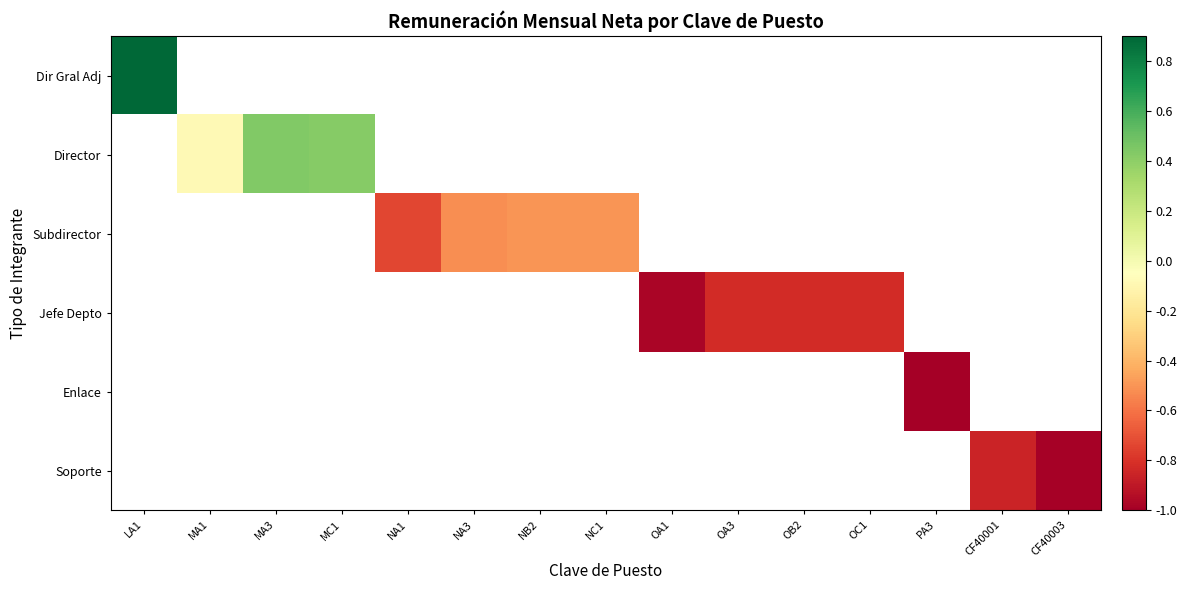

Is the value of Subdirector at OC1 greater than the value of Enlace at CF40003?

No